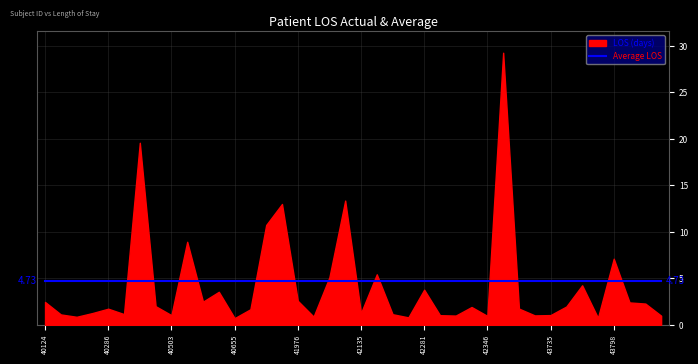

What value does the Average LOS series have at 43827?

4.7